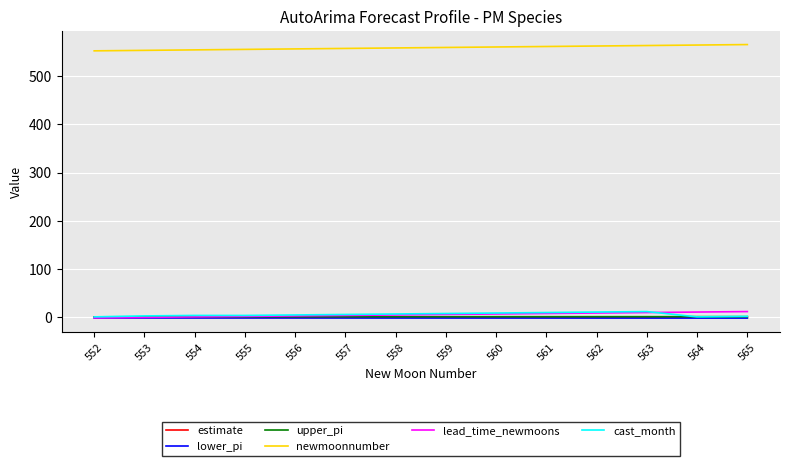

Which series has the largest total across all categories?

newmoonnumber